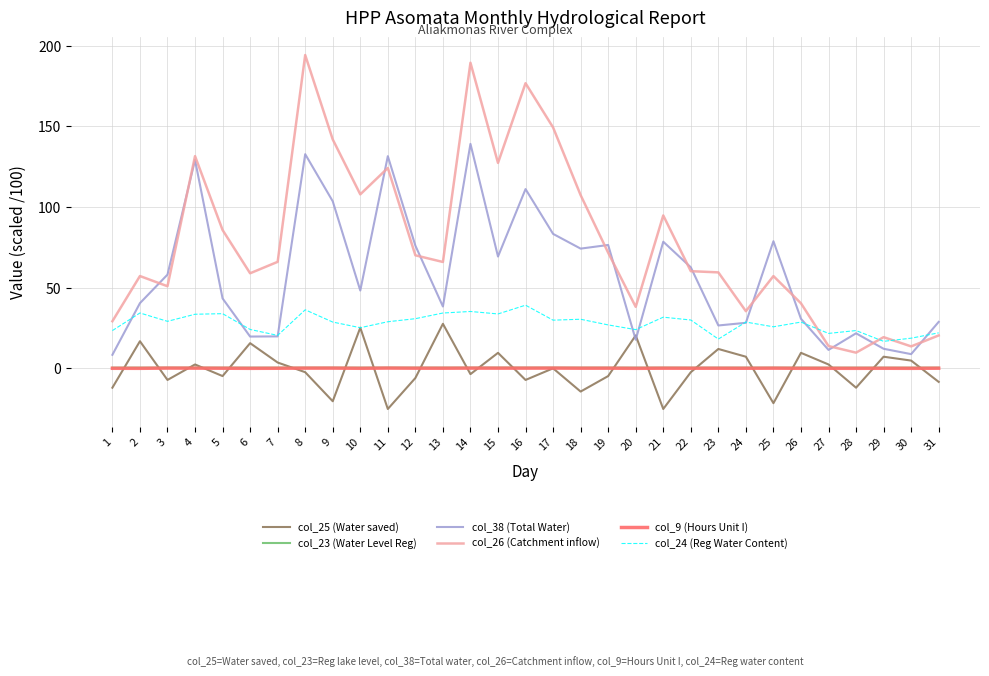

The value of col_38 (Total Water) at 4 is 51.0. True or false?

False